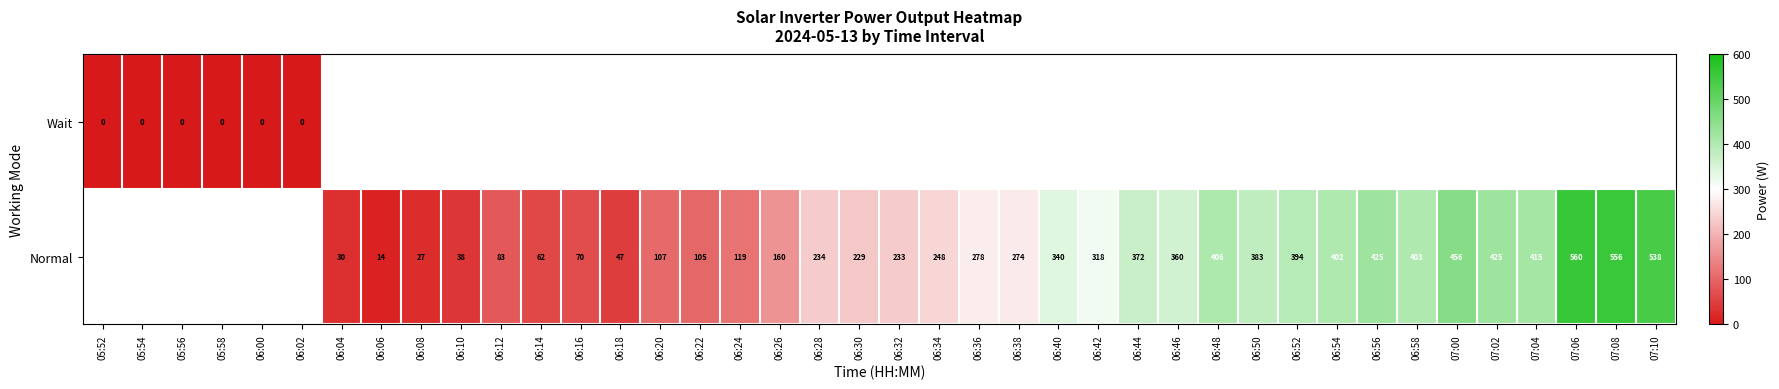

The value of Normal at 06:34 is 248. True or false?

True